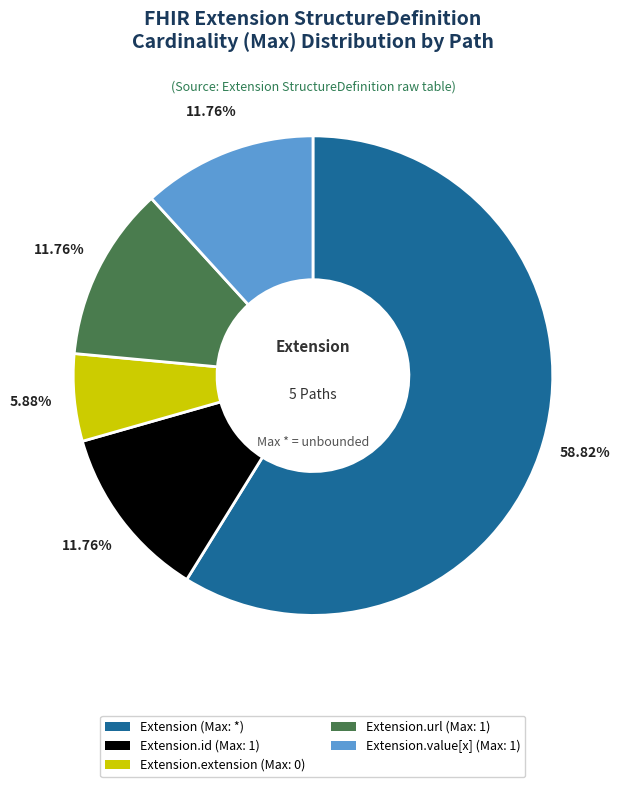

Is there any slice that represents more than half of the pie?

Yes